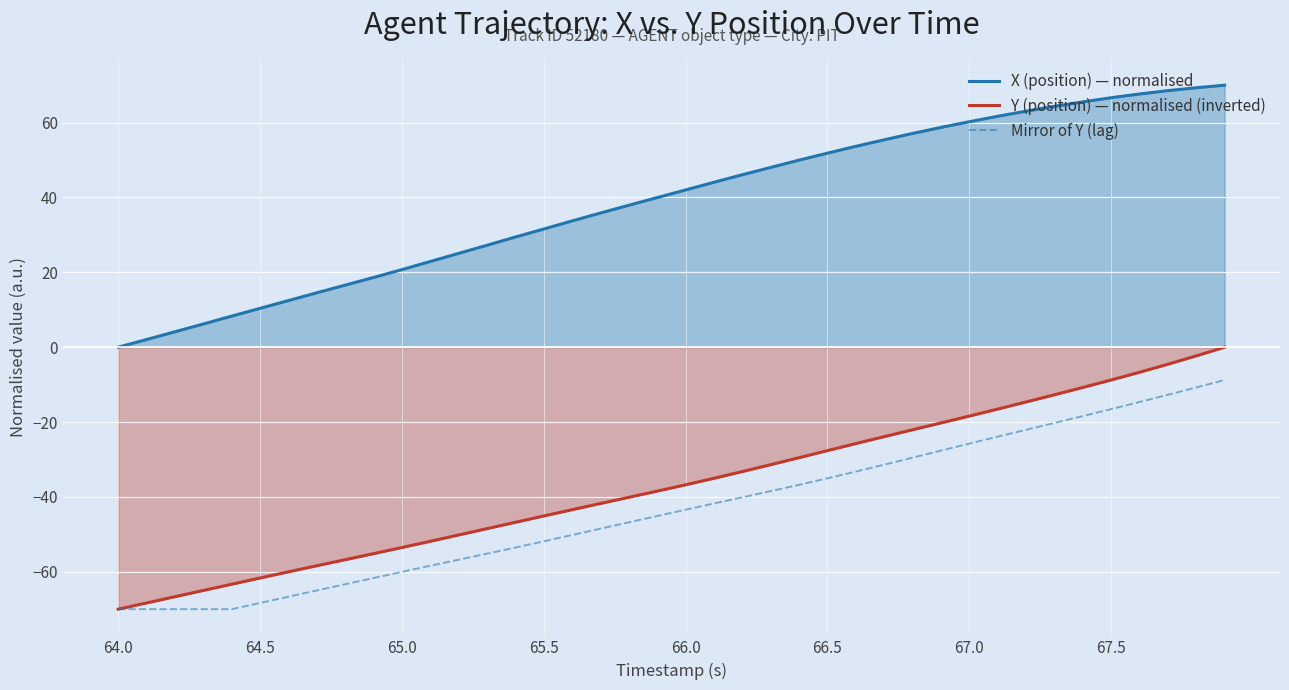

What is the maximum value for X (position) — normalised?

70.0